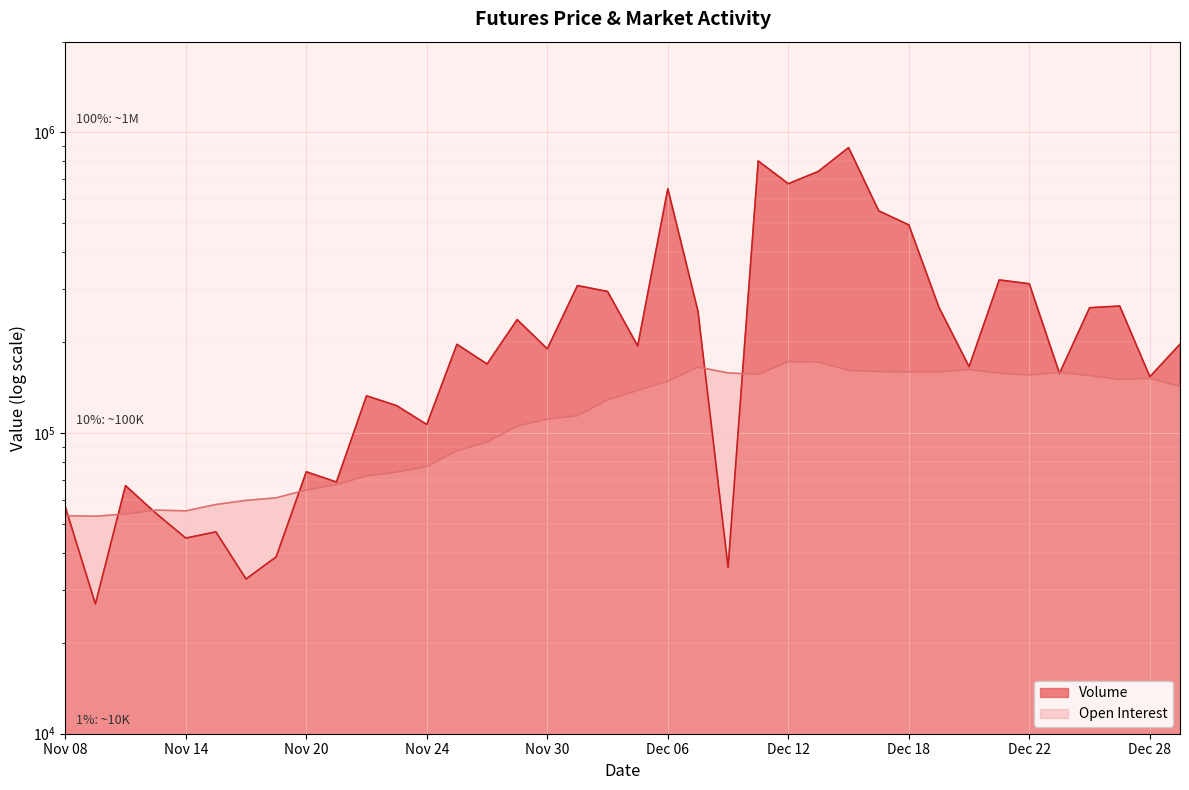

What is the total value across all series at Dec 11?

959123